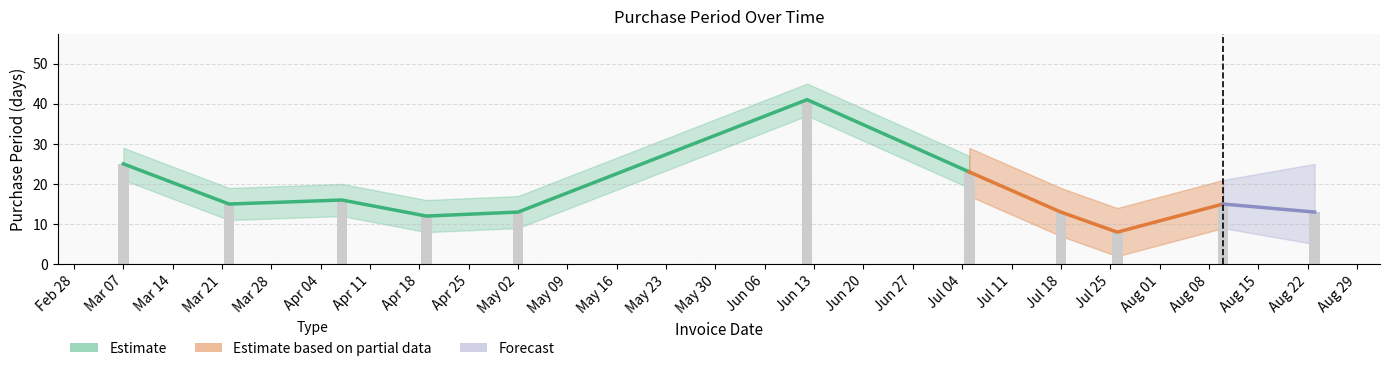

Is it true that the value at Mar 07 is 25?

True